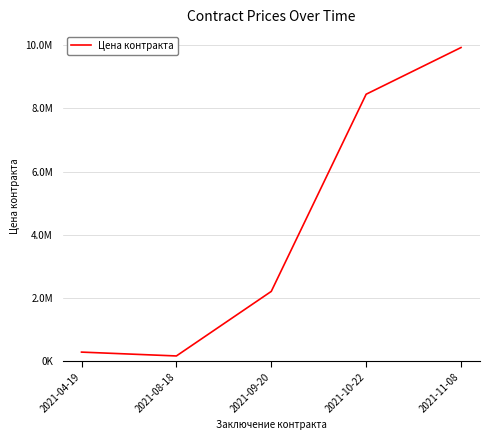

Which label corresponds to the largest value in the chart?

2021-11-08